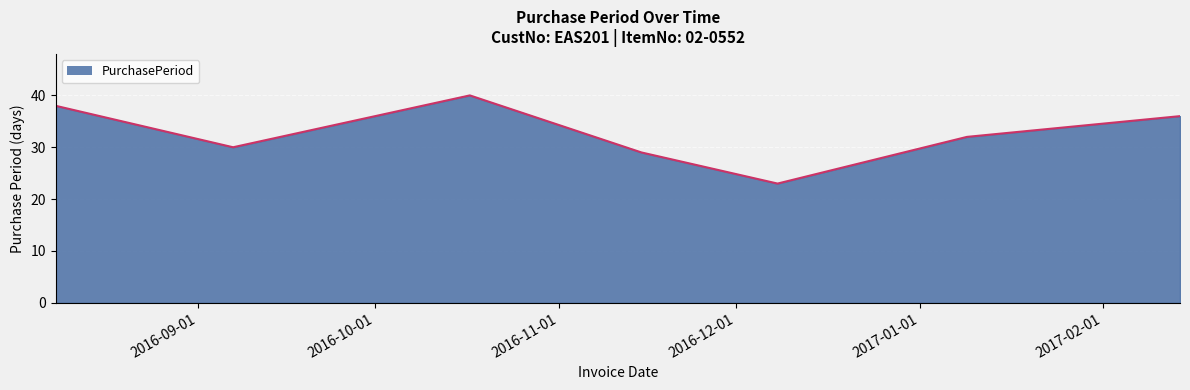

How many interior local peaks (higher than both neighbors) does the data have?

1